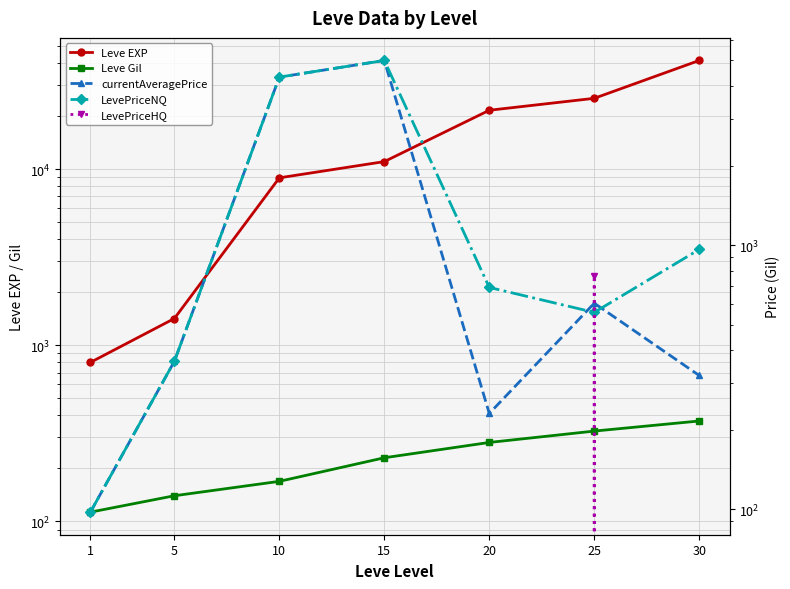

The Leve Gil series shows 371.6 at 20. True or false?

False